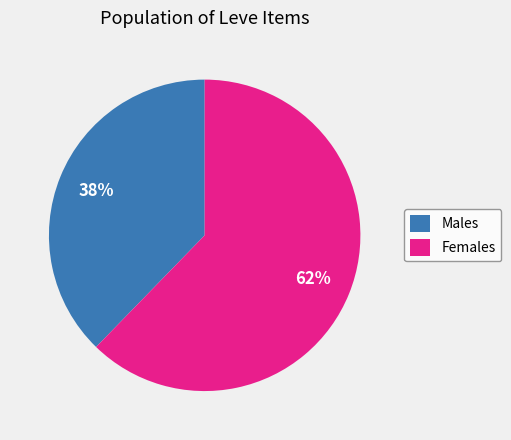

How many slices are in this pie chart?

2